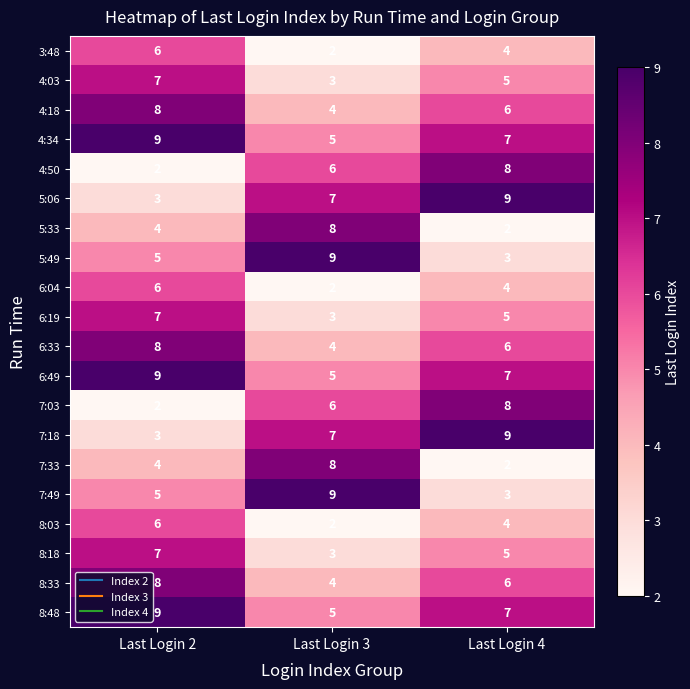

True or false: 7:33 has a value of 3 at Last Login 4.

False